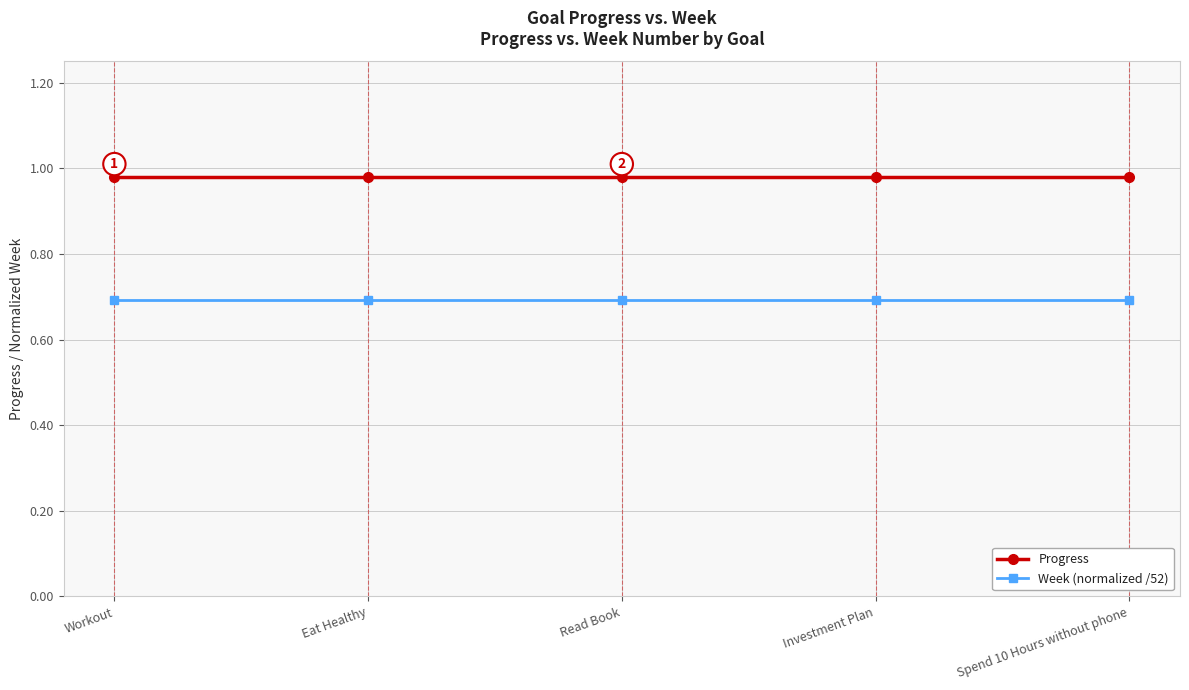

How many lines are shown in the chart?

2